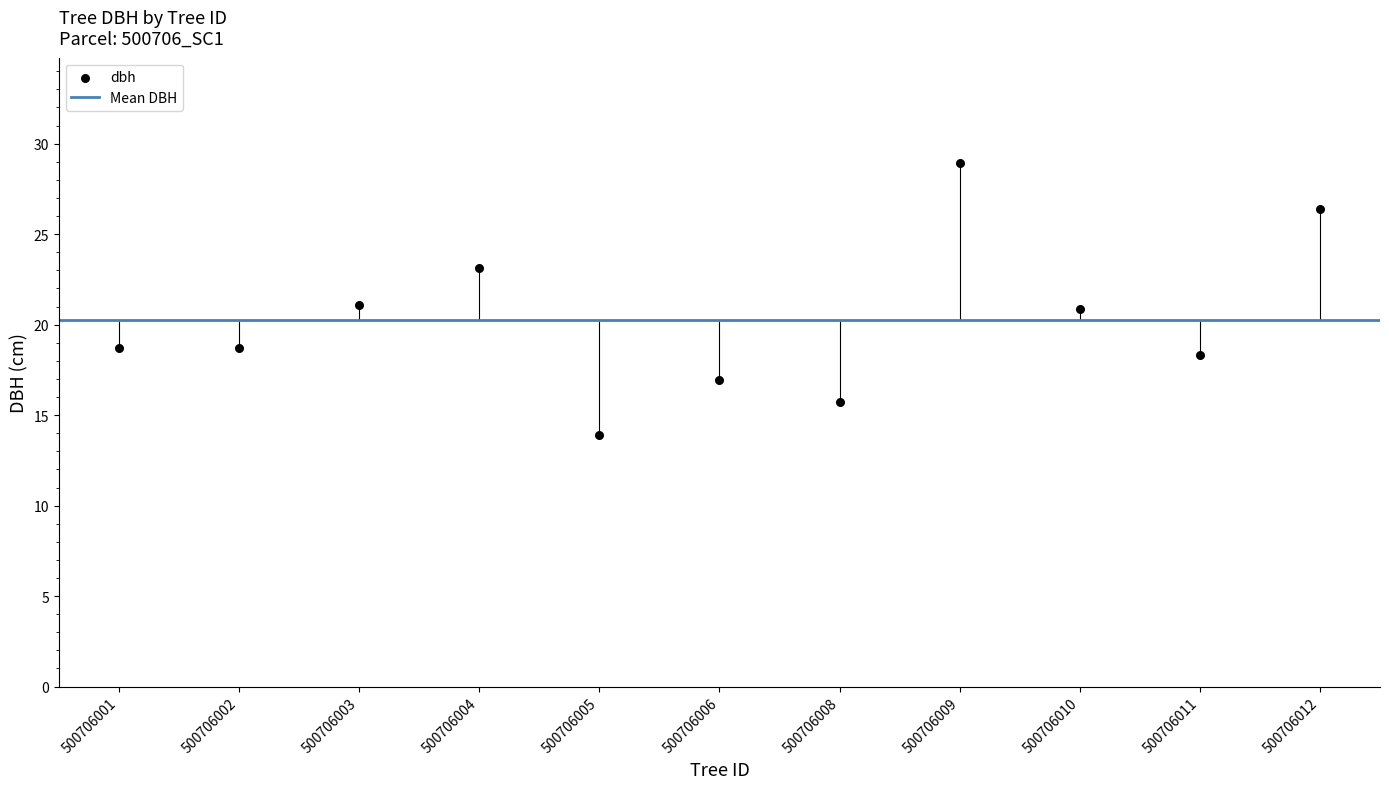

What is the average Y value?

20.3